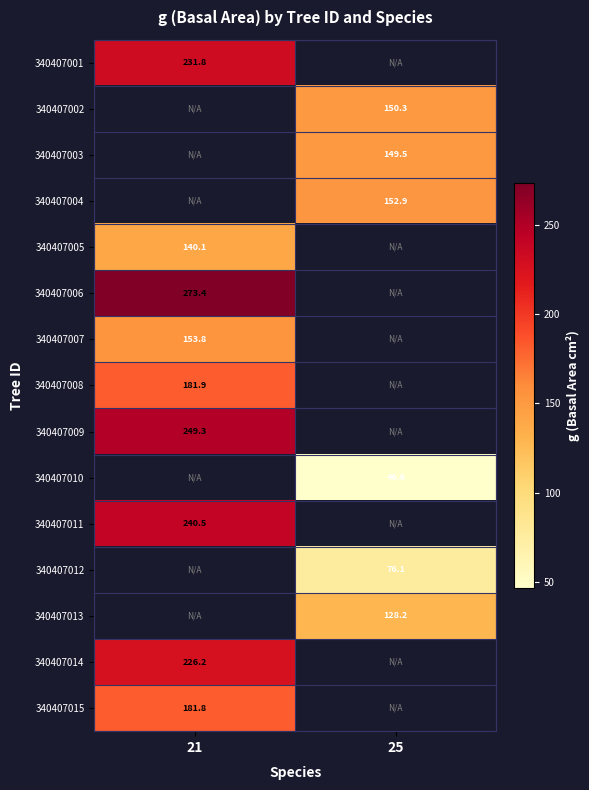

At how many categories does at least one series exceed 232?

1